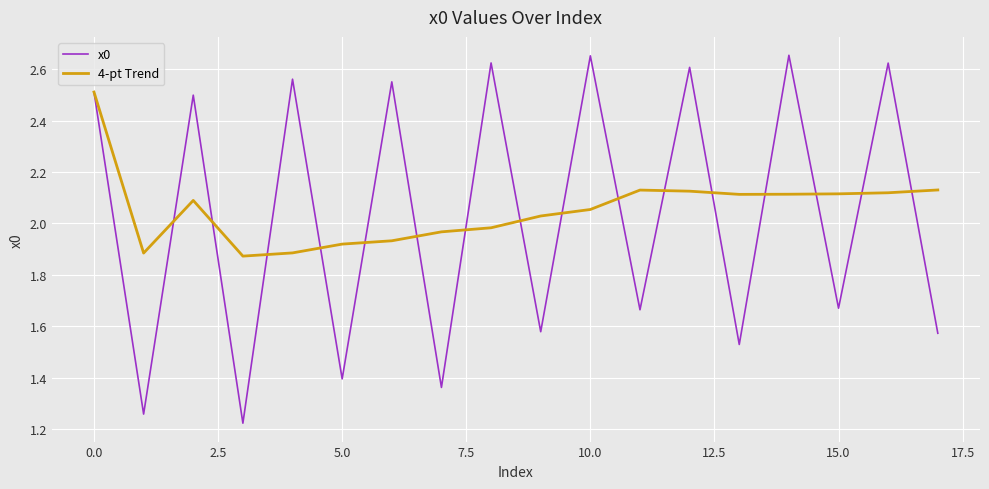

Which series has the largest range (max minus min)?

x0